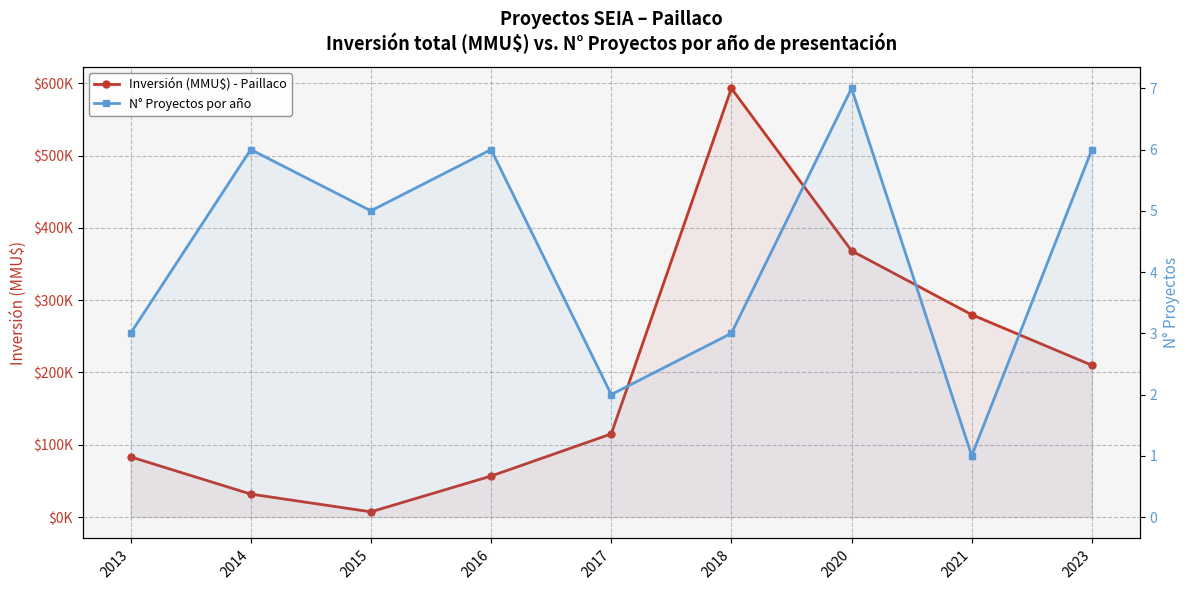

Where is the first local maximum for N° Proyectos por año?

2014